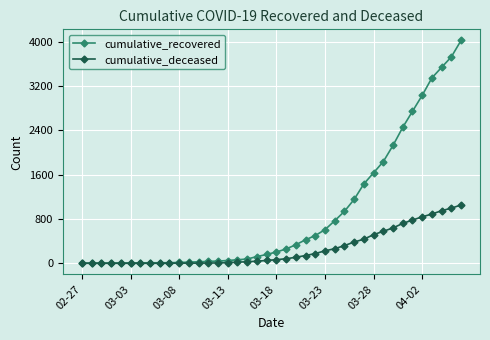

What is the difference between the maximum and minimum values in the cumulative_deceased series?

1054